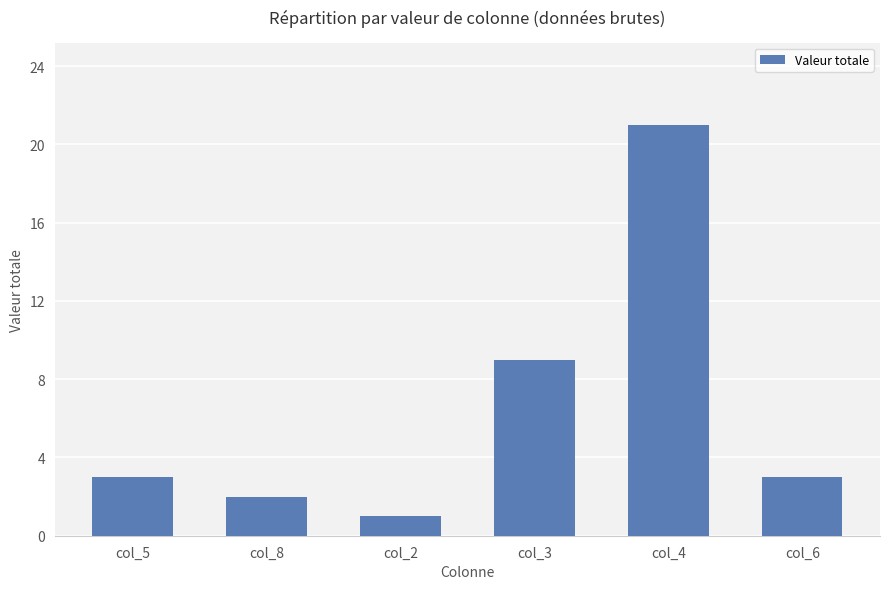

The value at col_8 is 1. True or false?

False